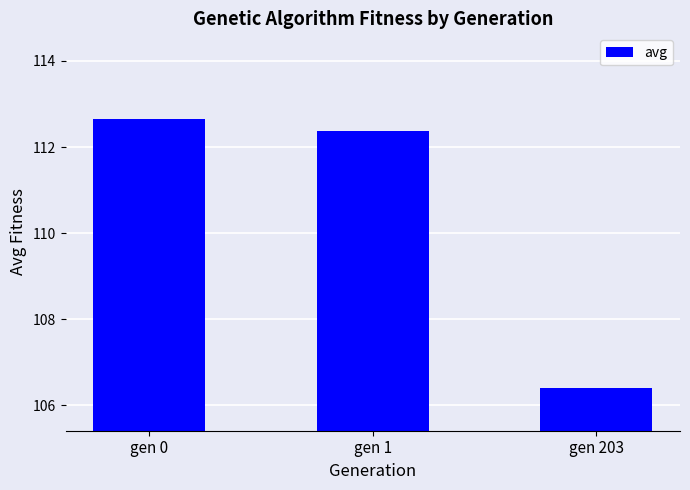

What is the ratio of the value at gen 0 to the value at gen 1?

1.0